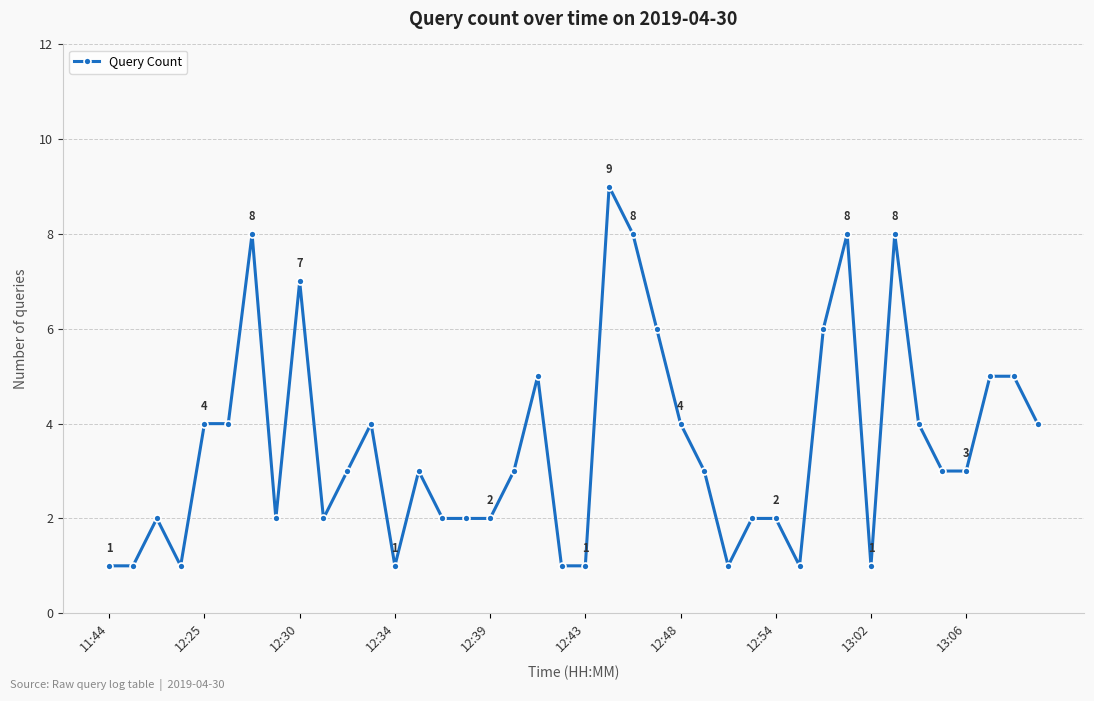

True or false: the data has more than 1 interior local peaks.

True